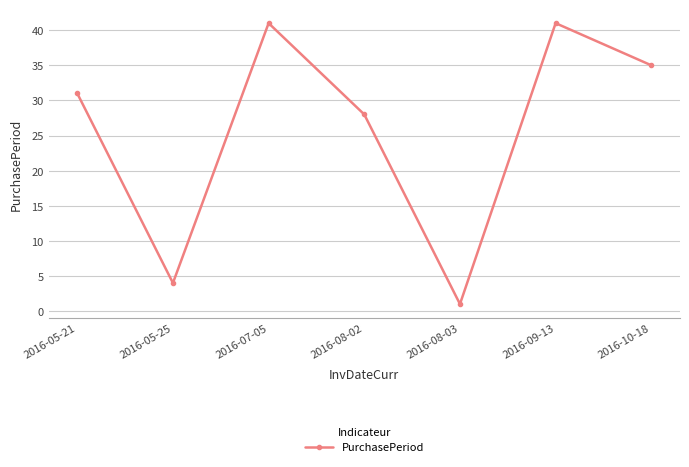

True or false: the data shows 28 at 2016-08-02.

True